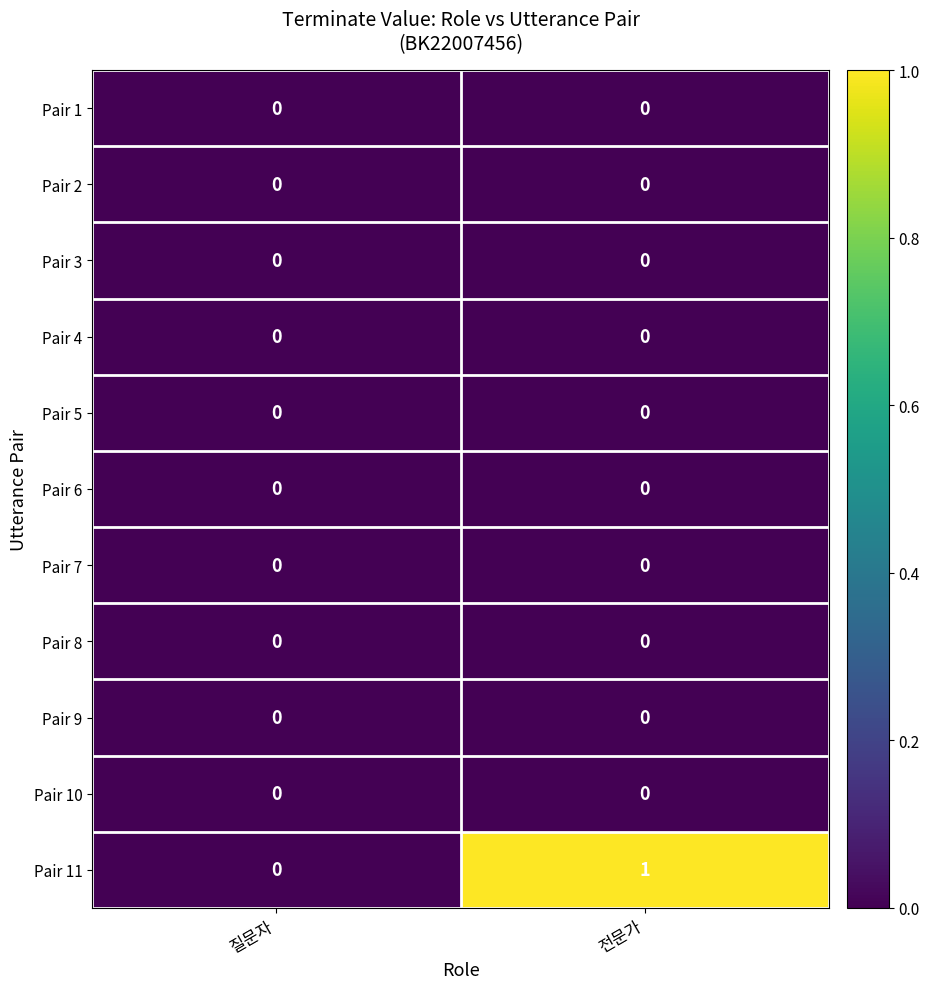

The value of Pair 9 at 전문가 is 0. True or false?

True